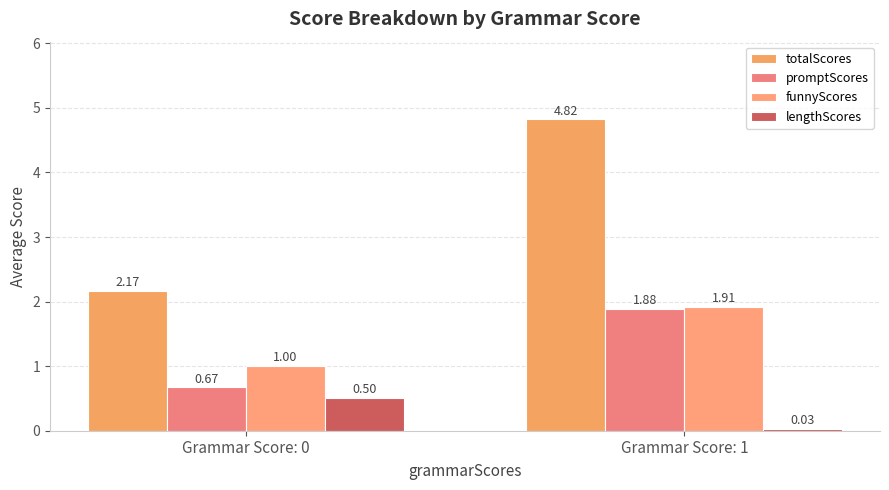

How many bars are there in each group?

4